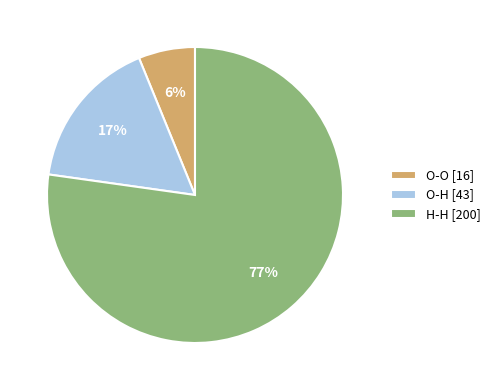

True or false: O-H [43] accounts for 17% of the total.

True